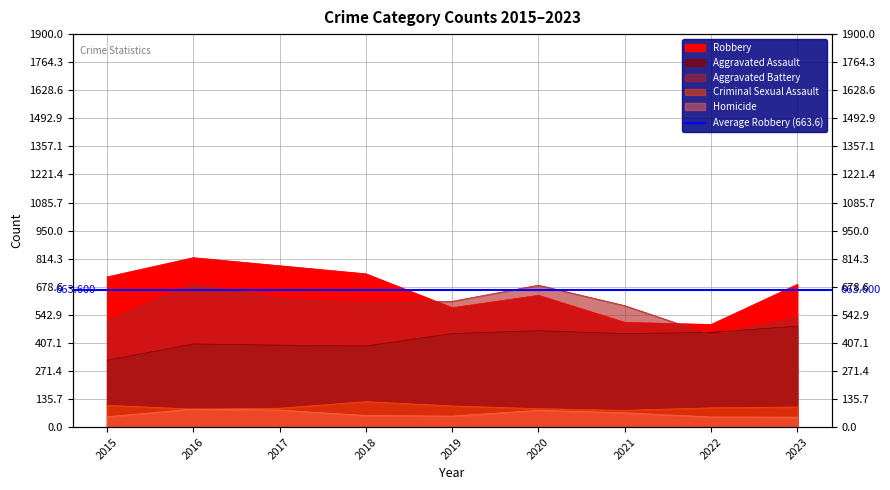

Reading left to right, list all the values displayed in this chart.

Aggravated Assault: 2015=323	2016=402	2017=396	2018=392	2019=452	2020=466	2021=452	2022=458	2023=488
Aggravated Battery: 2015=515	2016=691	2017=623	2018=600	2019=608	2020=686	2021=587	2022=446	2023=529
Criminal Sexual Assault: 2015=105	2016=87	2017=91	2018=123	2019=102	2020=89	2021=81	2022=93	2023=97
Homicide: 2015=50	2016=87	2017=82	2018=56	2019=53	2020=81	2021=69	2022=49	2023=48
Robbery: 2015=726	2016=819	2017=780	2018=741	2019=577	2020=637	2021=506	2022=496	2023=690